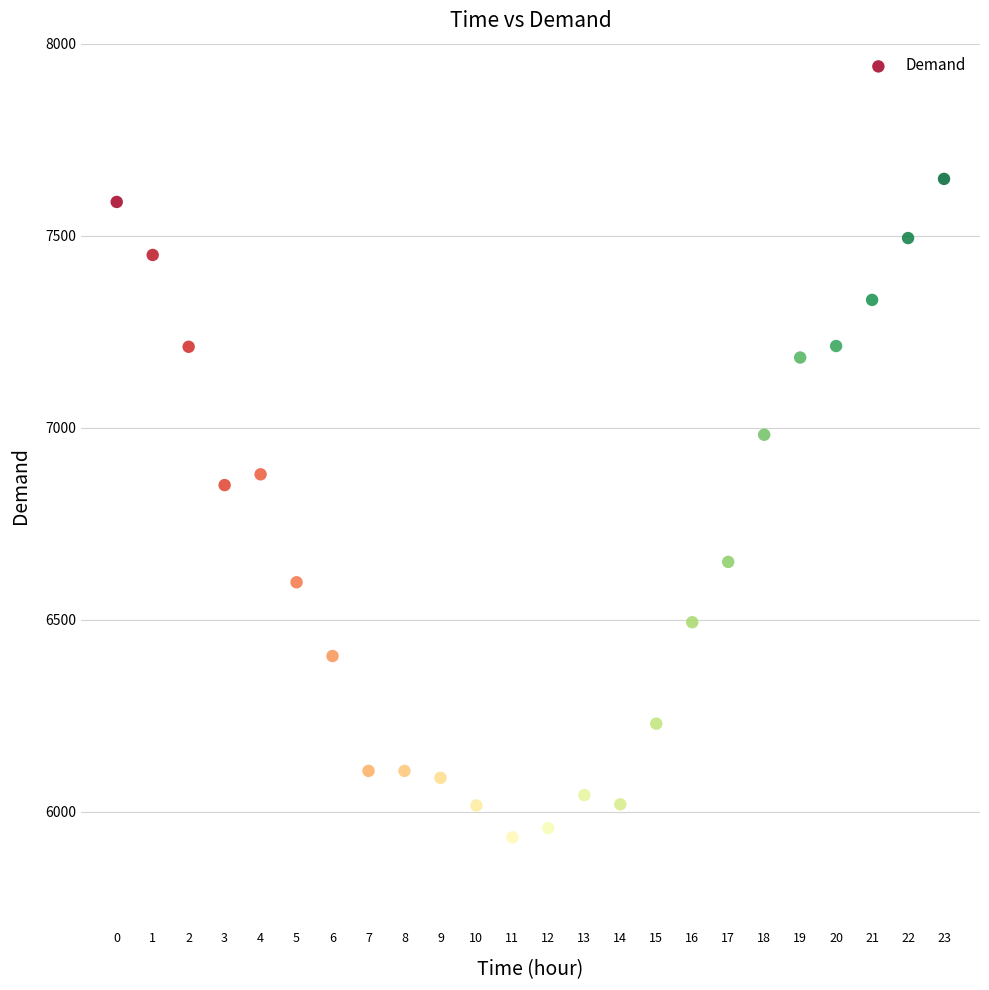

What Y value in the scatter plot is closest to 6791?

6851